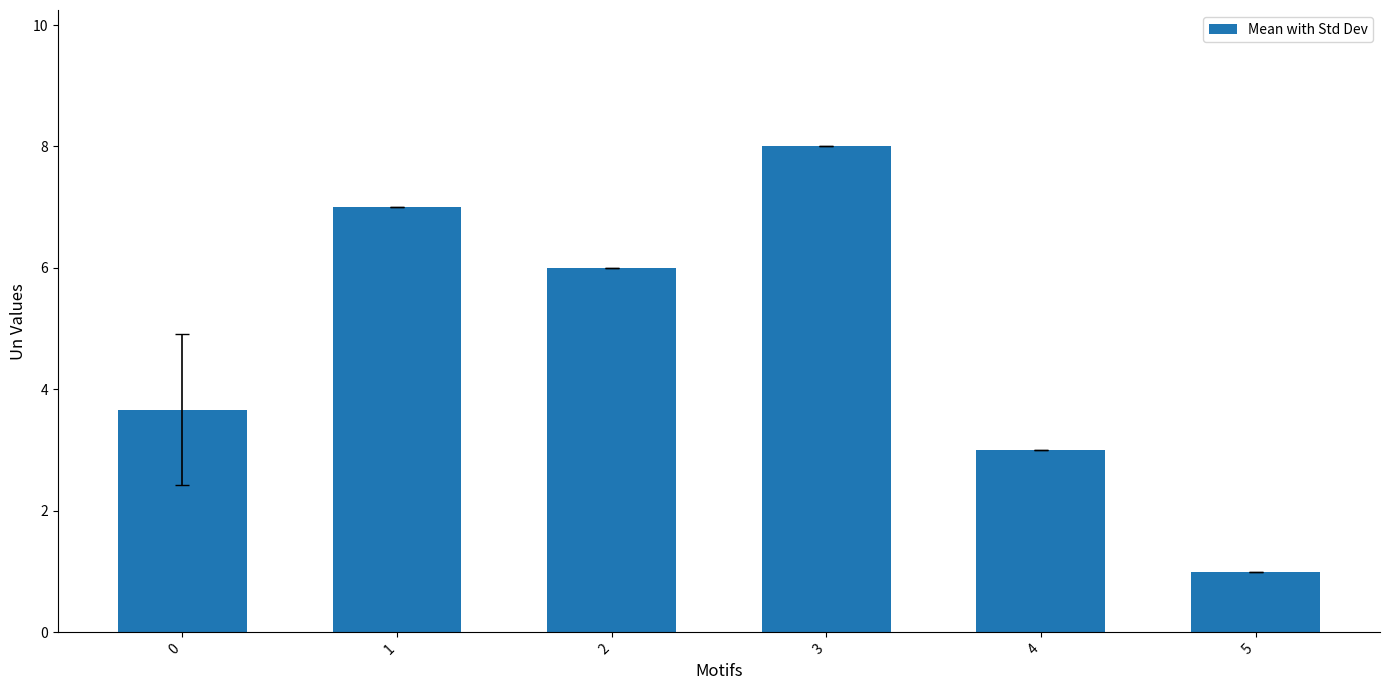

How many data points are less than 6?

3